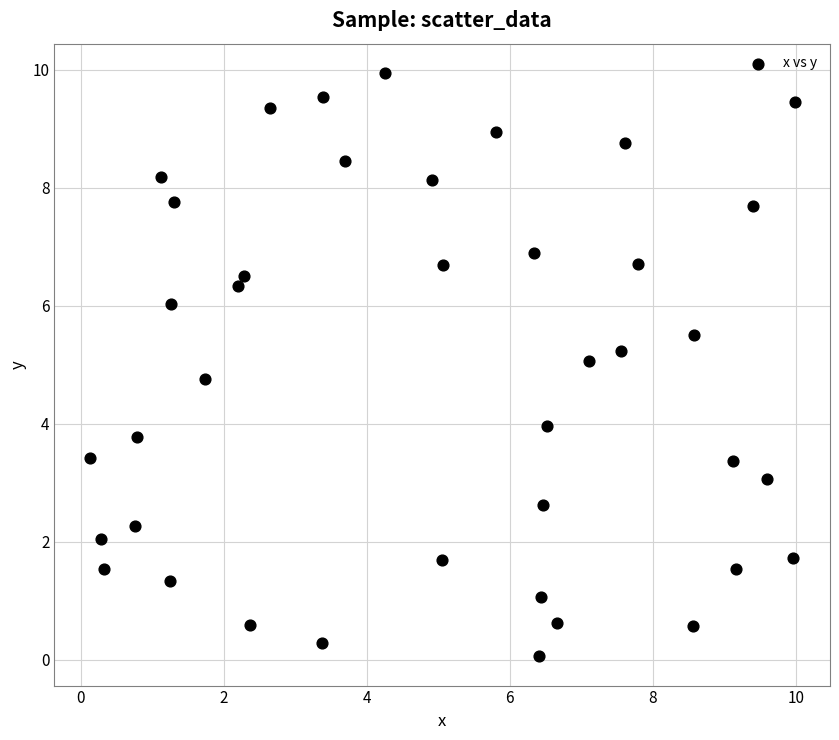

What is the range of X values (max minus min)?

9.9